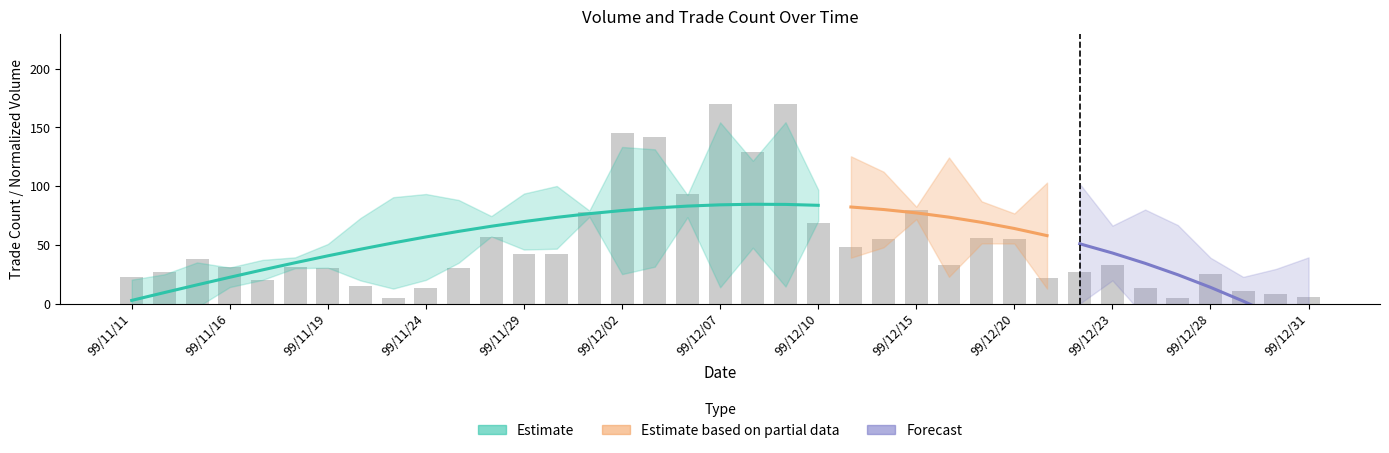

Which has a higher value, 17 or 19?

19